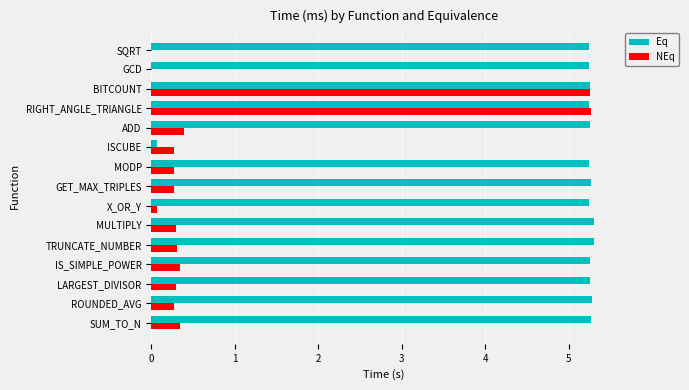

Between ROUNDED_AVG and ISCUBE, which series saw the biggest shift?

Eq